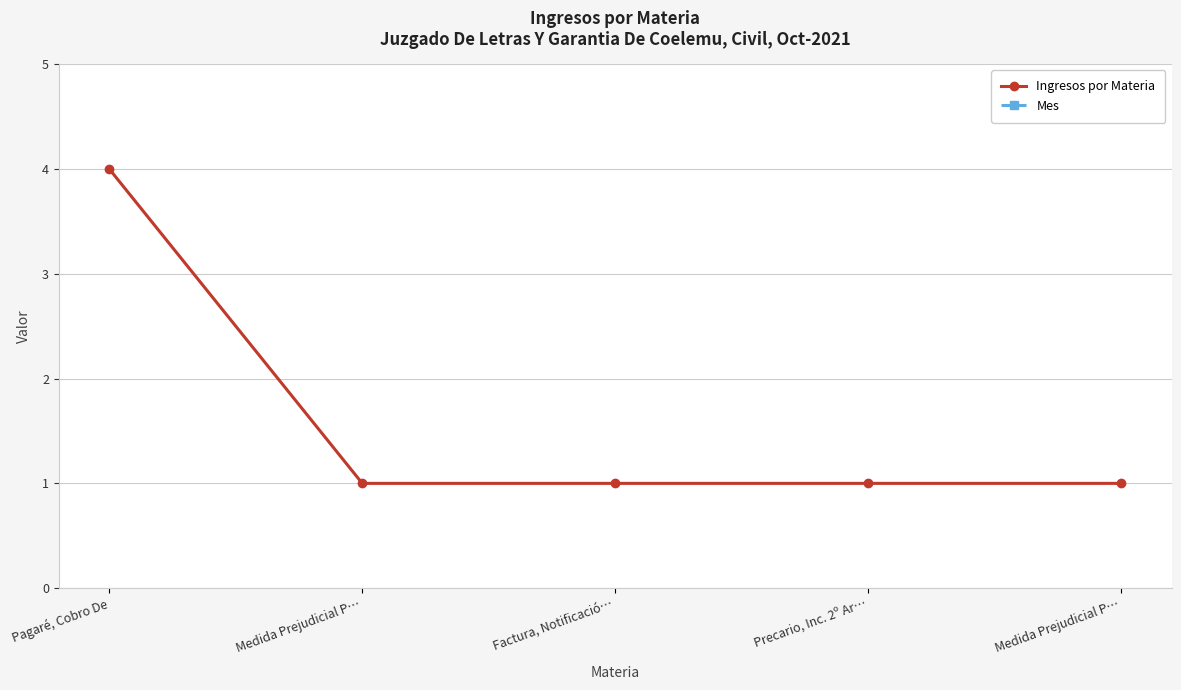

The Mes series shows 14 at Precario, Inc. 2º Ar…. True or false?

False